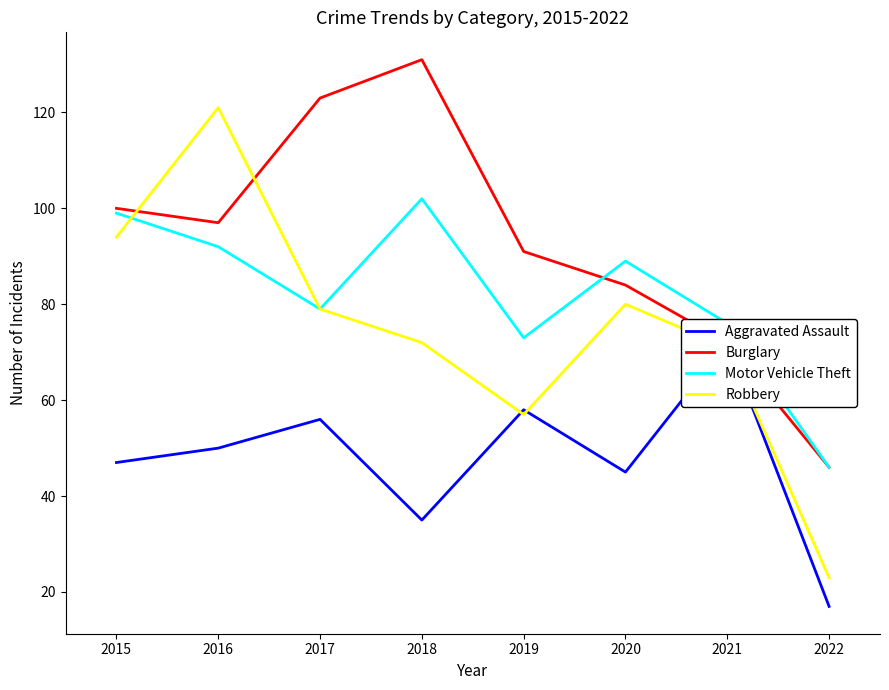

True or false: Robbery has a value of 14 at 2022.

False